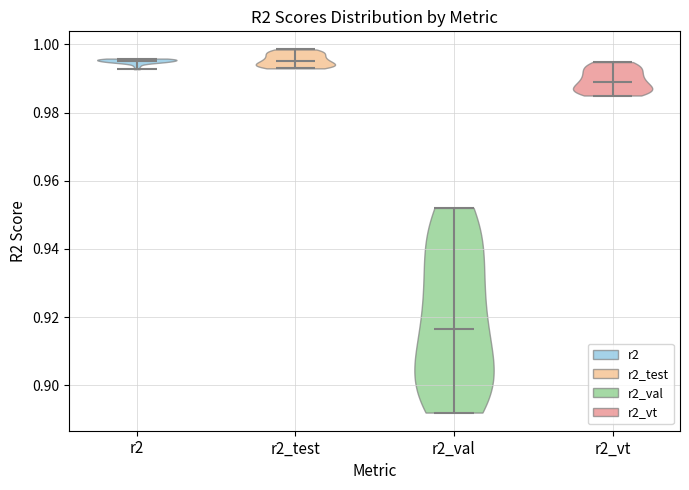

Reading left to right, read every violin against the y-axis: where its median line is, and the lowest and highest points it reaches. The values are not printed on the chart, so give them approximately, as read against the axis.

r2: median line 0.996, lowest point 0.992, highest point 0.996
r2_test: median line 0.996, lowest point 0.992, highest point 0.998
r2_val: median line 0.916, lowest point 0.892, highest point 0.952
r2_vt: median line 0.990, lowest point 0.986, highest point 0.994